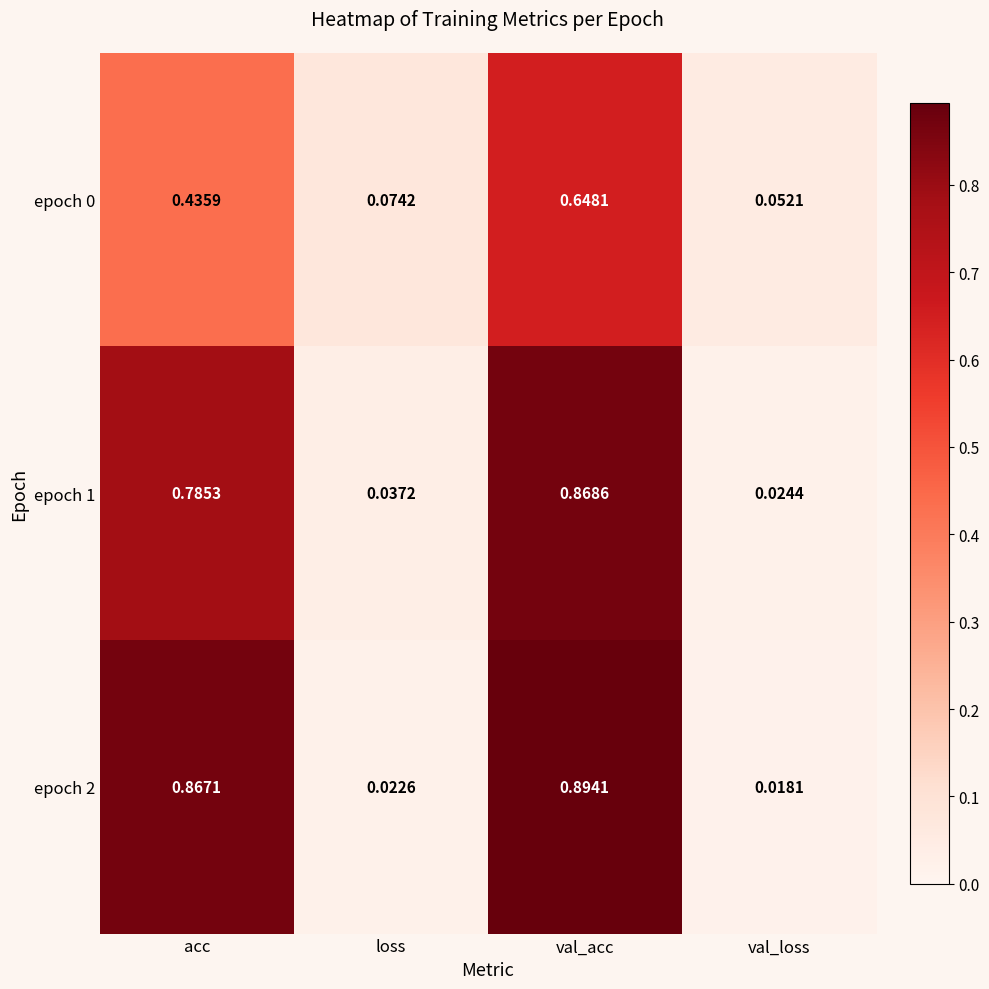

Which category has the lowest value across all series?

val_loss